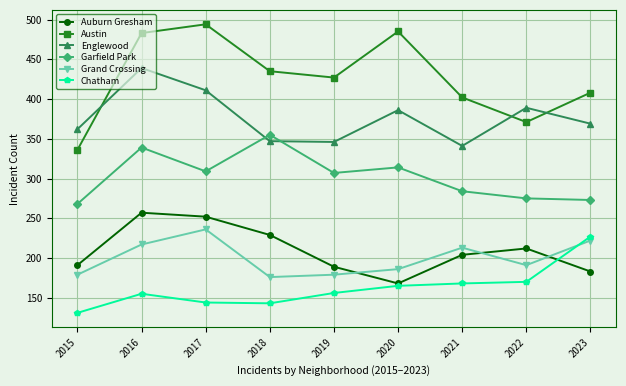

True or false: Austin has more than 1 interior local peaks.

True